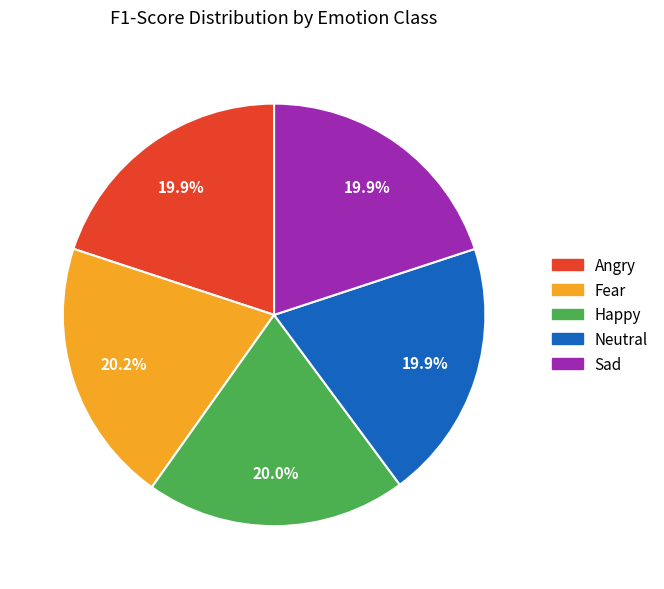

Does any single category account for the majority?

No